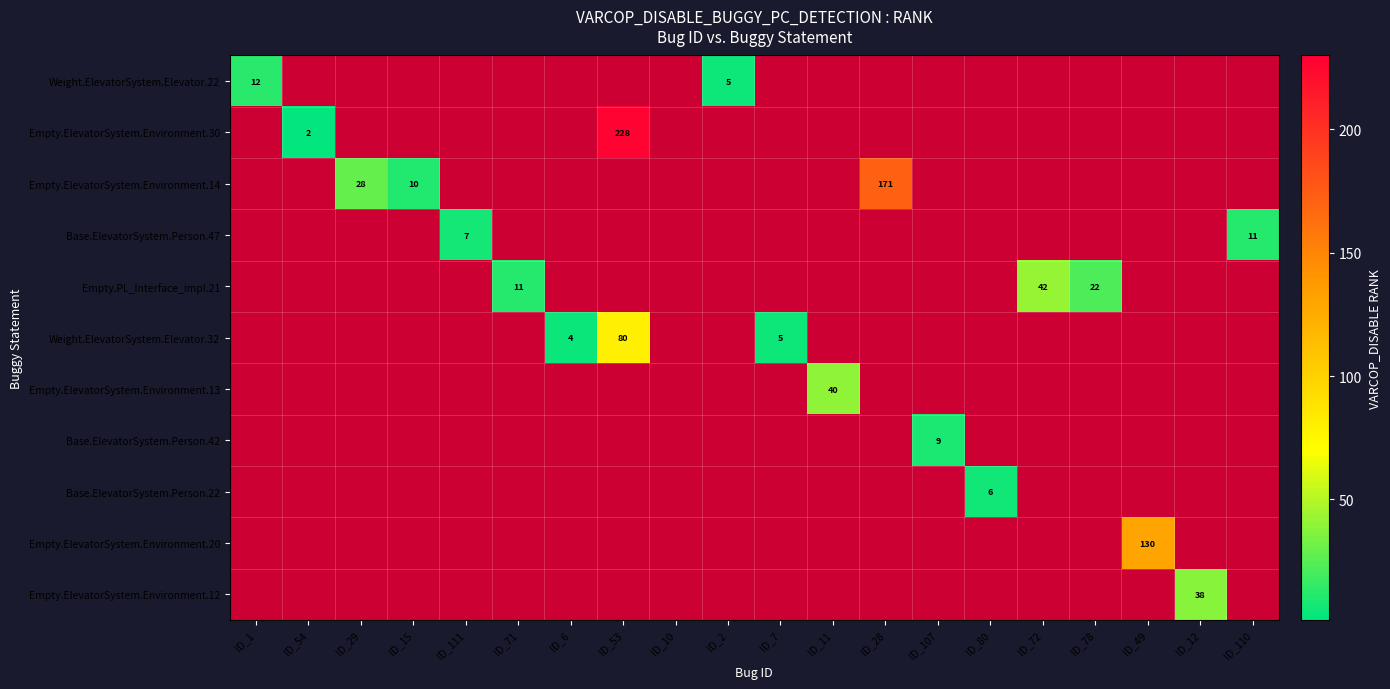

The Base.ElevatorSystem.Person.42 series shows 9 at ID_107. True or false?

True